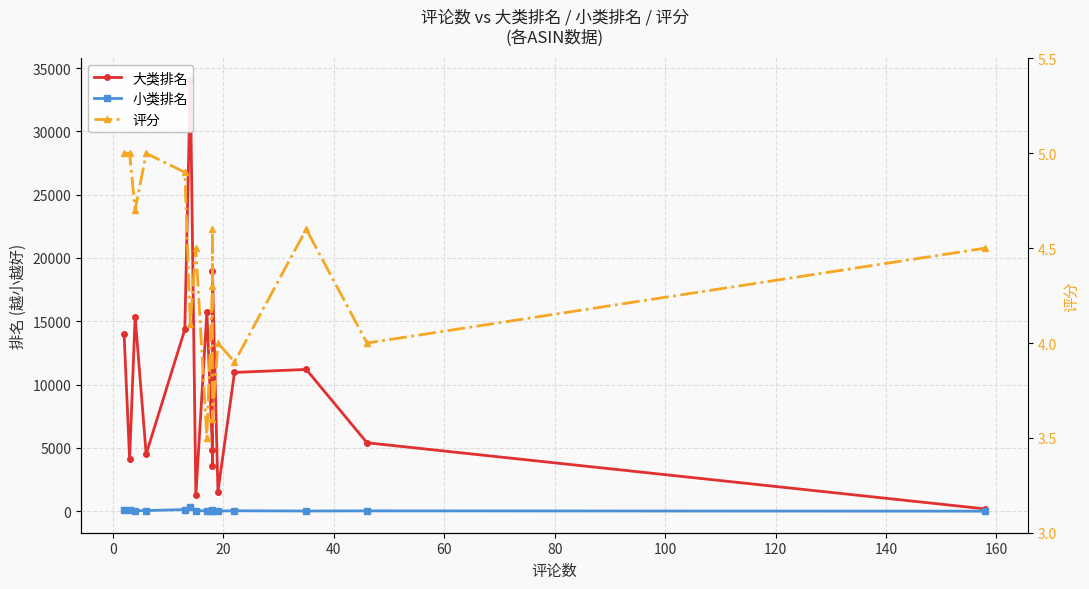

The 大类排名 series shows 6189.6 at 40. True or false?

False